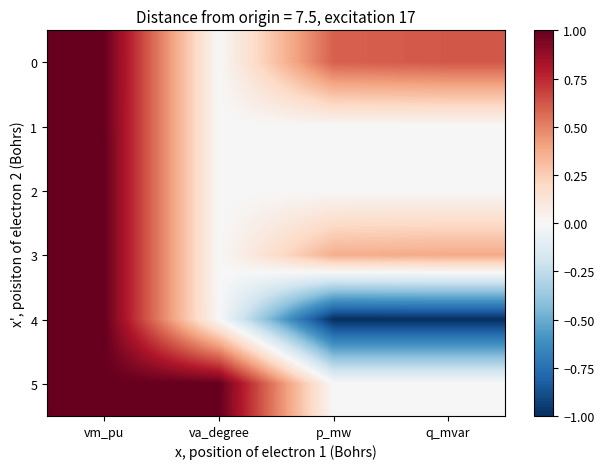

Which series has the widest spread of values?

4